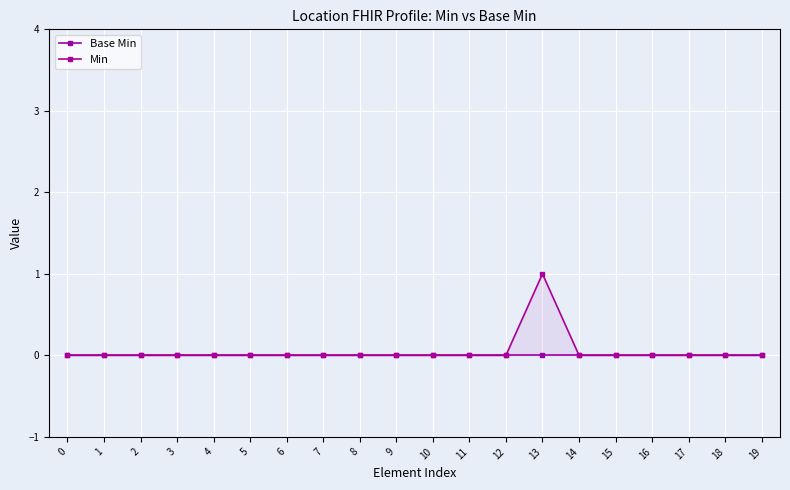

Reading right to left, list all the values displayed in this chart.

Base Min: 0	0	0	0	0	0	0	0	0	0	0	0	0	0	0	0	0	0	0	0
Min: 0	0	0	0	0	0	1	0	0	0	0	0	0	0	0	0	0	0	0	0